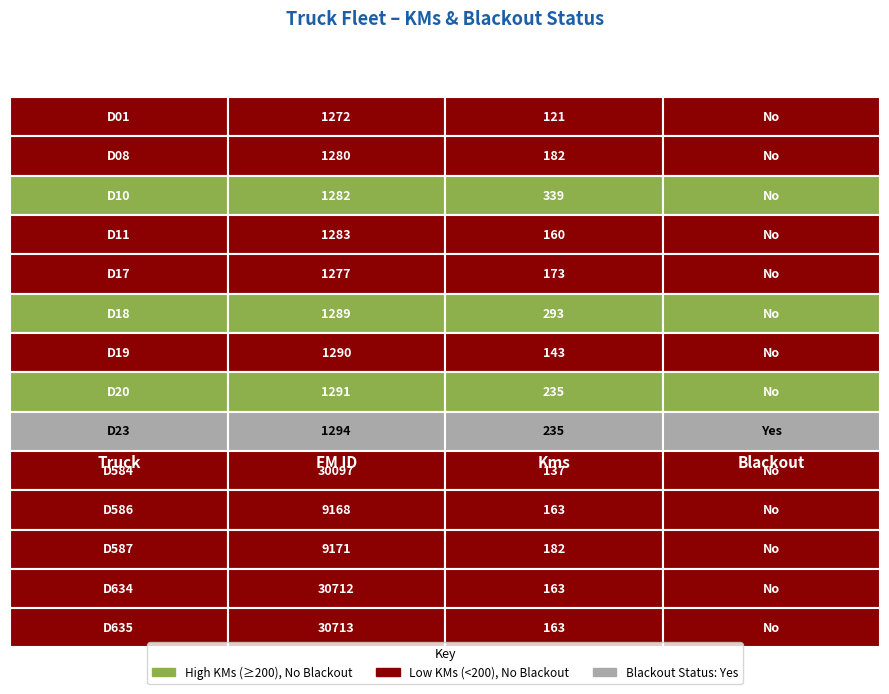

What is the sum of the values at 5 and 11?

475